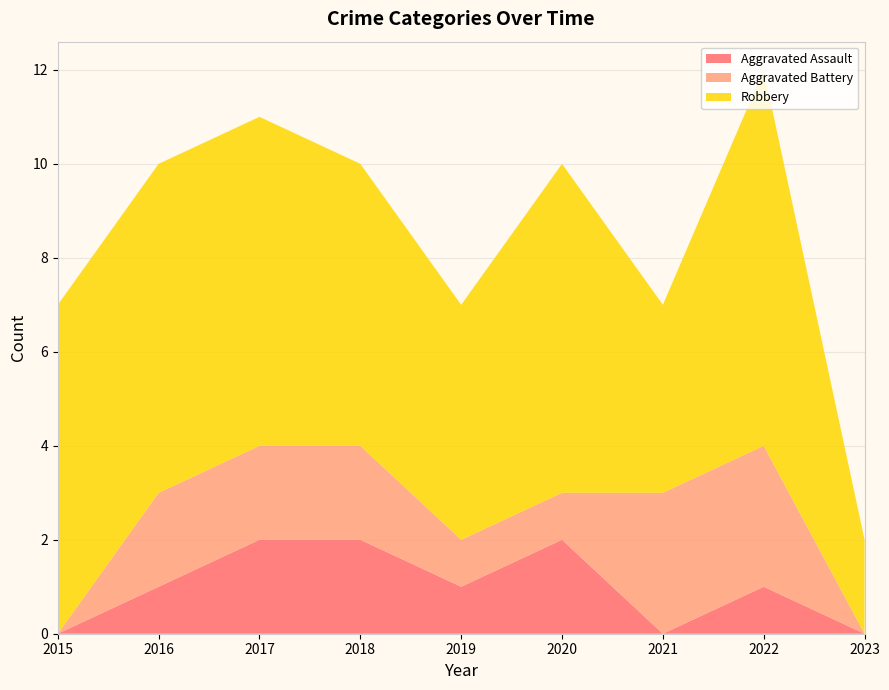

Reading left to right, extract all data points from this chart.

Aggravated Assault: 2015=0	2016=1	2017=2	2018=2	2019=1	2020=2	2021=0	2022=1	2023=0
Aggravated Battery: 2015=0	2016=2	2017=2	2018=2	2019=1	2020=1	2021=3	2022=3	2023=0
Robbery: 2015=7	2016=7	2017=7	2018=6	2019=5	2020=7	2021=4	2022=8	2023=2